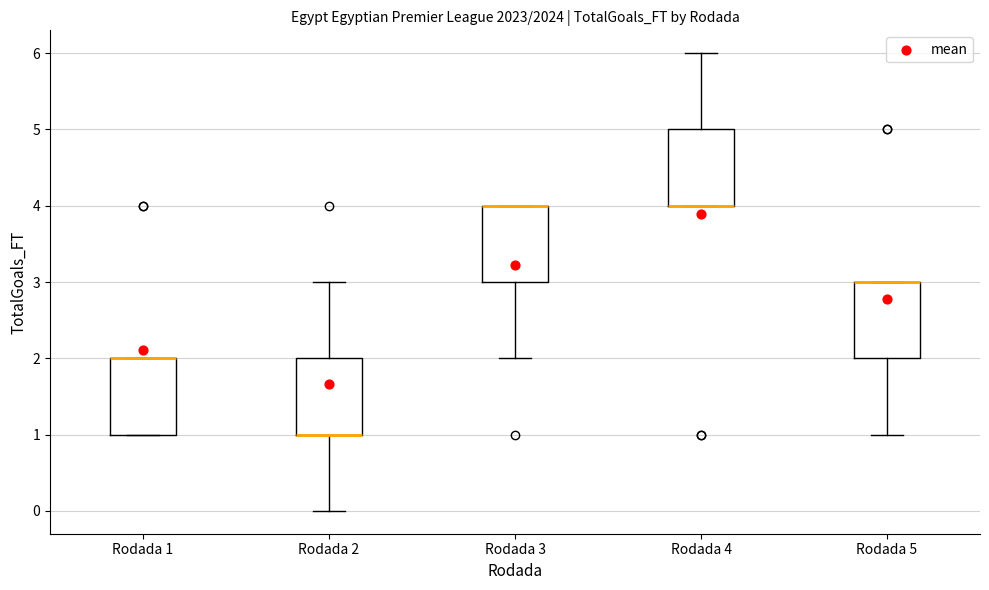

Reading left to right, read every box against the y-axis: the position of its median line, the range the box covers, and the ends of its whiskers. The values are not printed on the chart, so give them approximately, as read against the axis.

Rodada 1: median 2 (drawn on the box's upper edge), box 1 to 2, whiskers 1 to 2
Rodada 2: median 1 (drawn on the box's lower edge), box 1 to 2, whiskers 0 to 3
Rodada 3: median 4 (drawn on the box's upper edge), box 3 to 4, whiskers 2 to 4
Rodada 4: median 4 (drawn on the box's lower edge), box 4 to 5, whiskers 4 to 6
Rodada 5: median 3 (drawn on the box's upper edge), box 2 to 3, whiskers 1 to 3